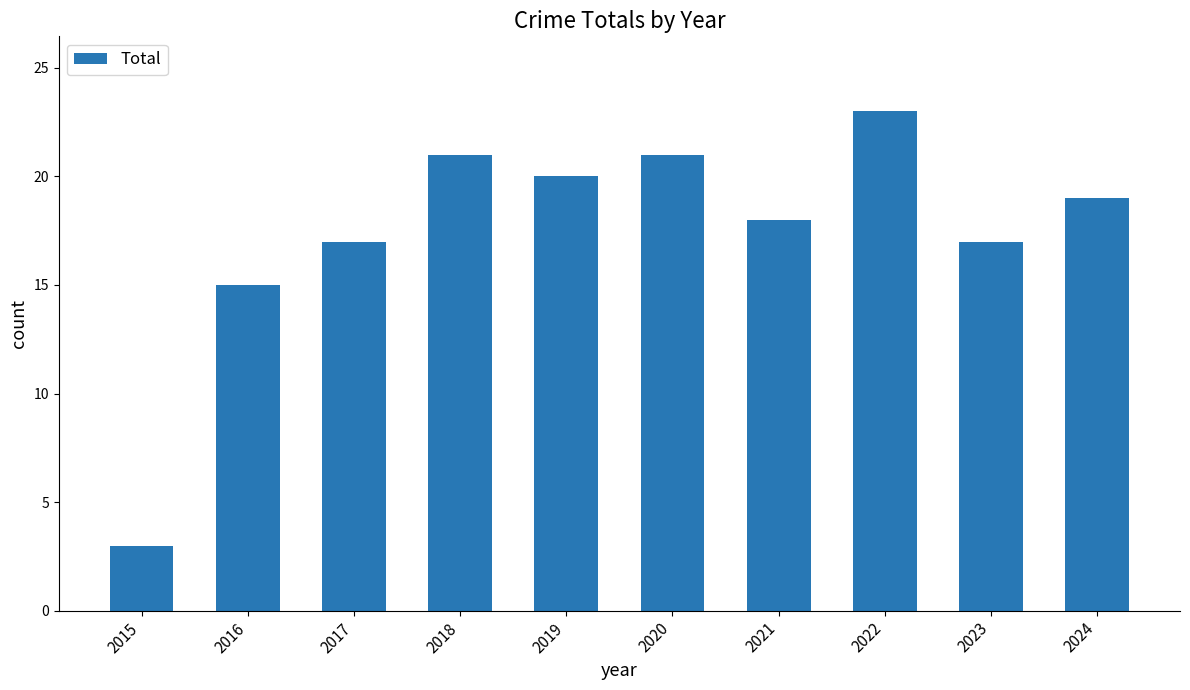

At which category does the chart reach its minimum across all series?

2015